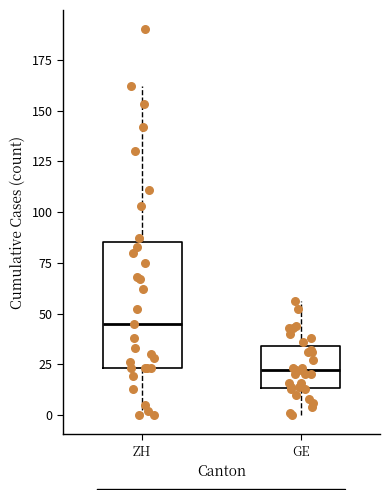

Reading left to right, transcribe this box plot: for each box, give where its median line is, the range the box spans, and where its two whiskers end, as read against the y-axis. The values are not printed on the chart, so give them approximately, as read against the axis.

ZH: median 45, box 25 to 85, whiskers 0 to 160
GE: median 20, box 15 to 35, whiskers 0 to 55